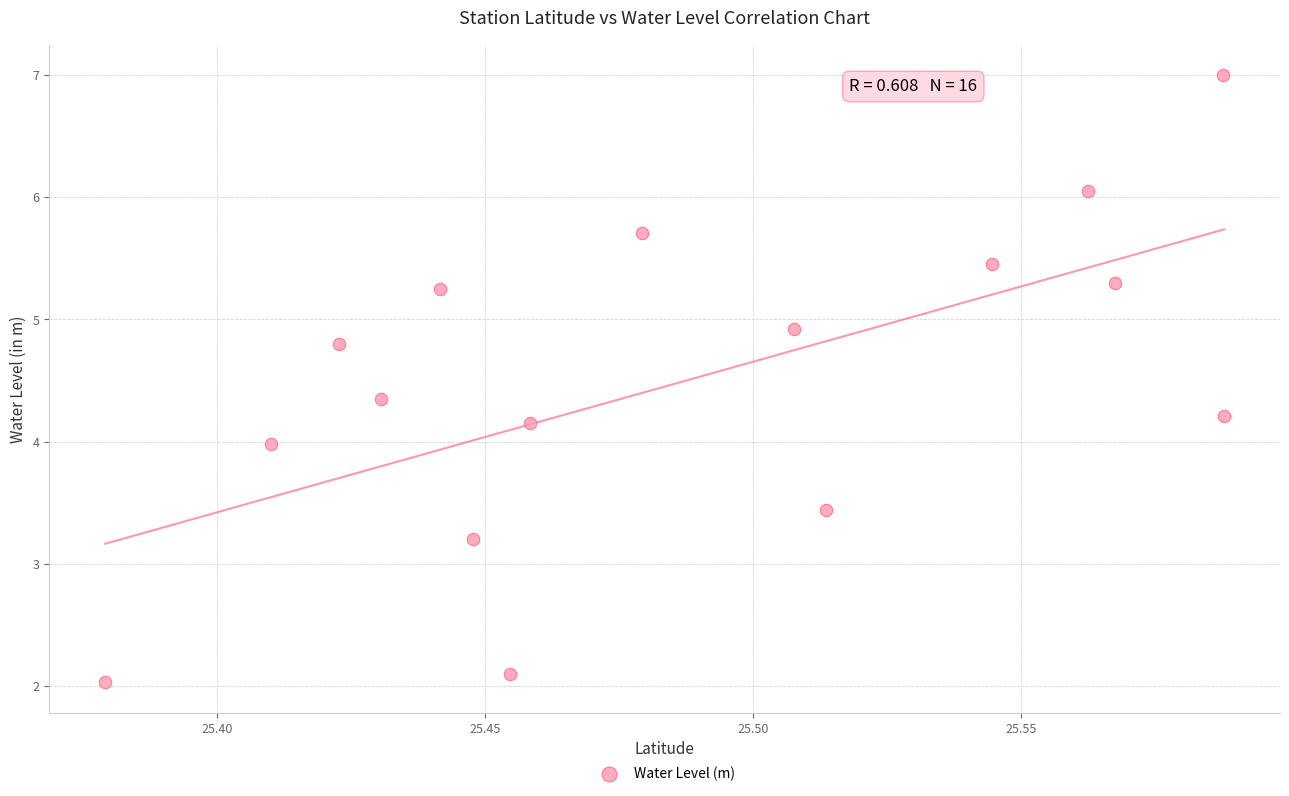

What is the range of Y values (max minus min)?

5.0